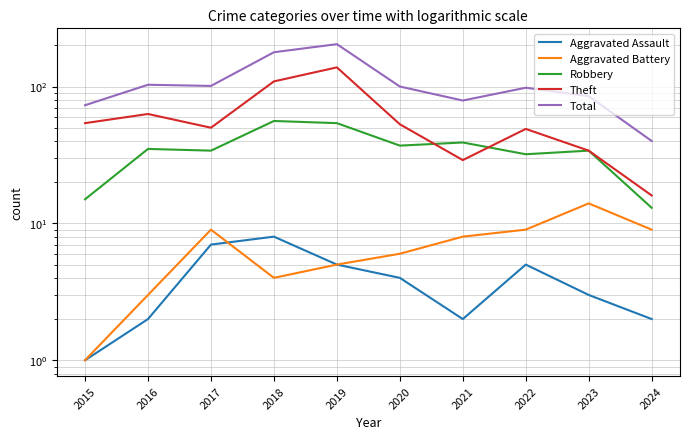

At 2022, list the series in order from smallest to largest.

Aggravated Assault, Aggravated Battery, Robbery, Theft, Total